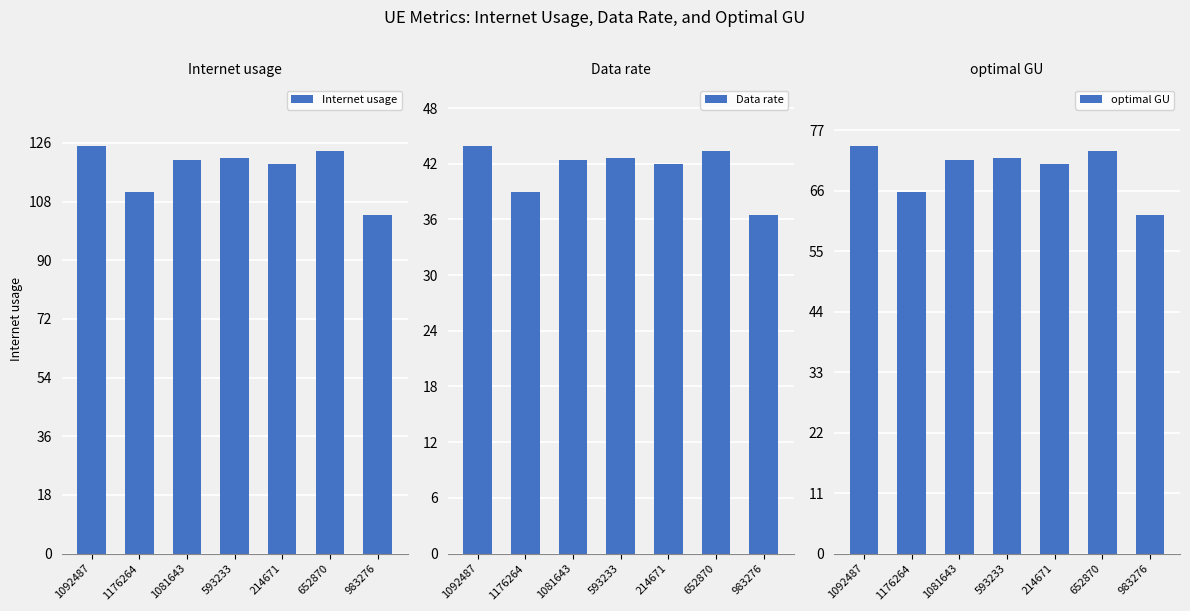

List the series in order of their peak value, lowest first.

Data rate, optimal GU, Internet usage